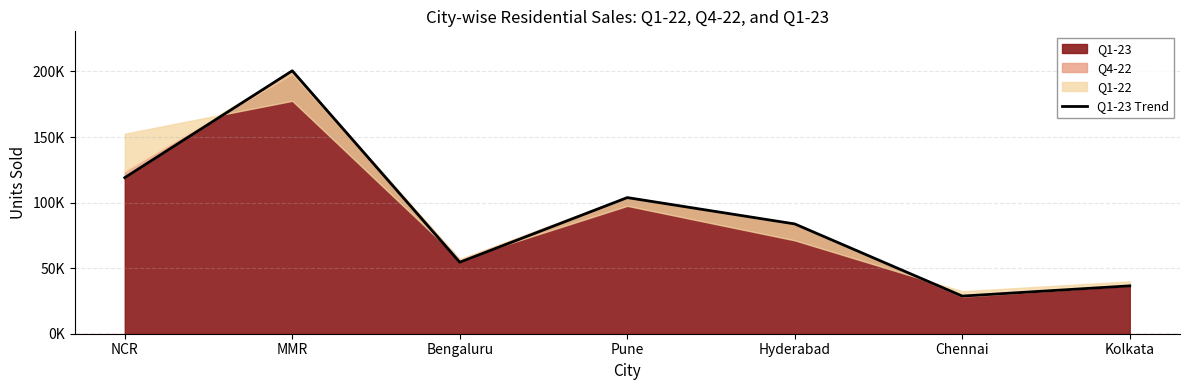

What is the value of the 7th point from the left?

36500